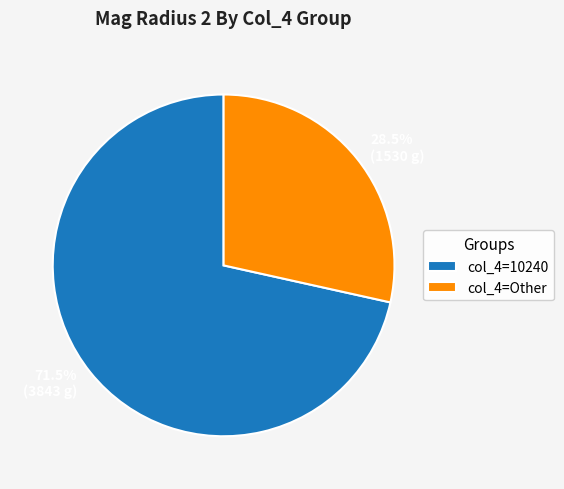

Is there a majority slice in this chart?

Yes